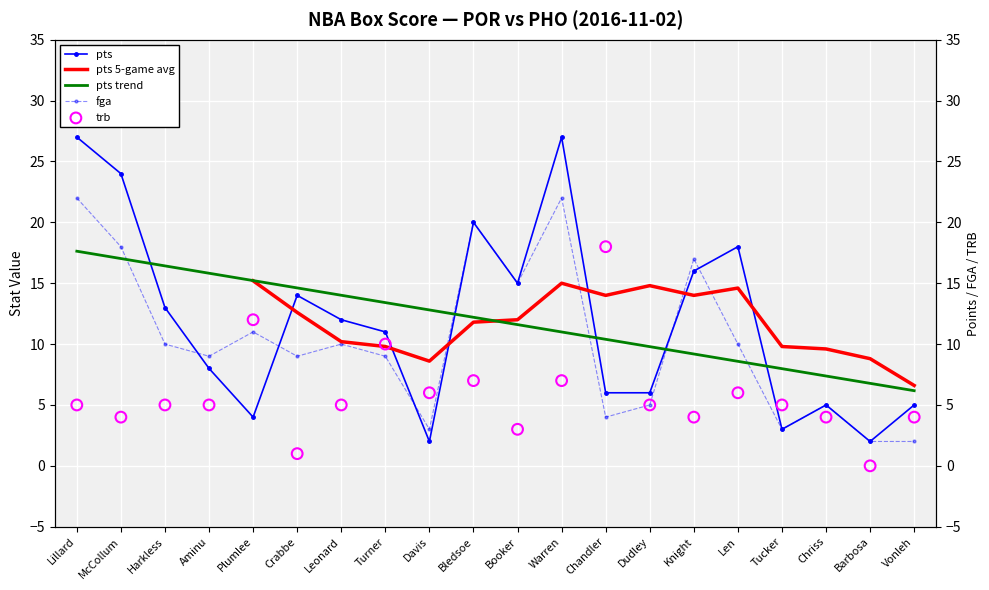

At how many categories does at least one series exceed 22?

3